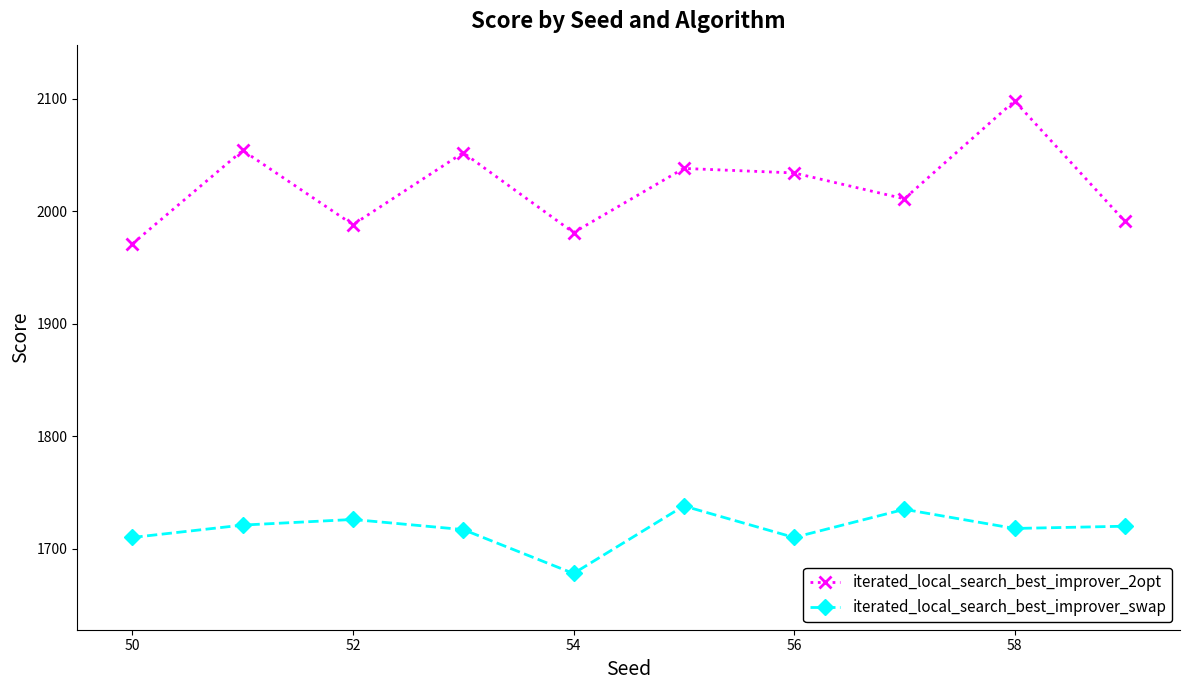

What is the difference between the second highest and second lowest values in the iterated_local_search_best_improver_2opt series?

73